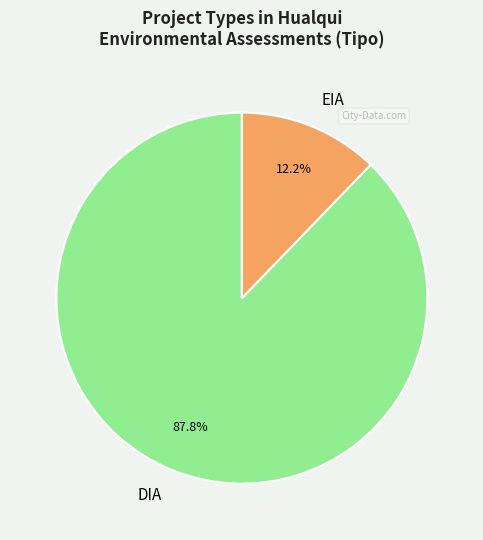

Rank the categories by value from highest to lowest.

DIA, EIA